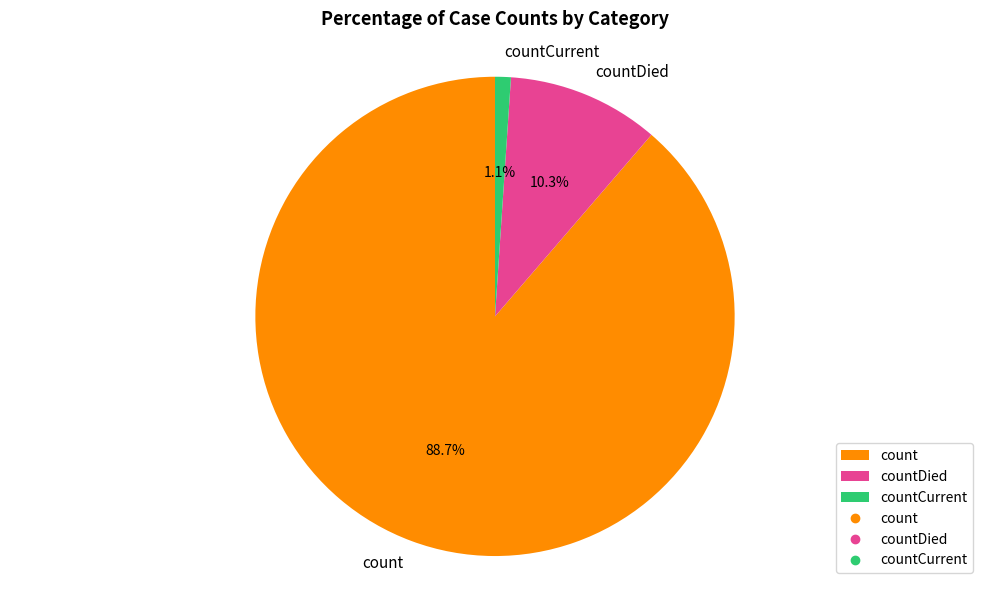

The countDied slice represents 19% of the pie. True or false?

False